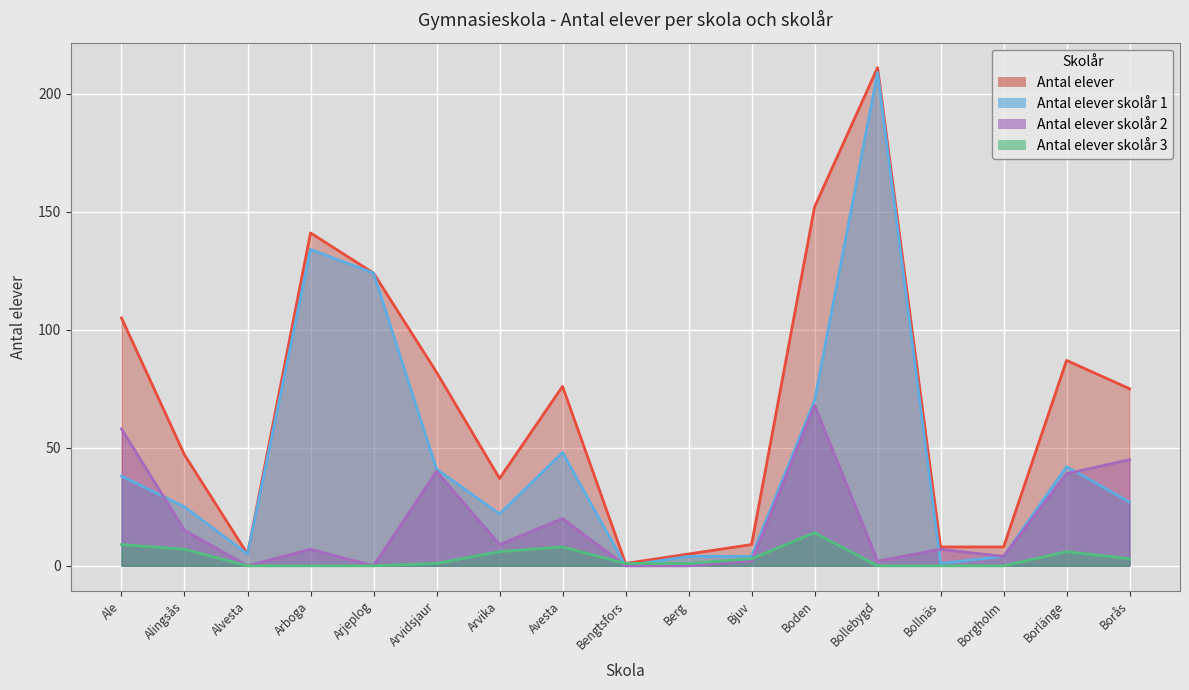

Reading left to right, list all the values displayed in this chart.

Antal elever: 105	47	5	141	124	82	37	76	1	5	9	152	211	8	8	87	75
Antal elever skolår 1: 38	25	5	134	124	41	22	48	0	4	4	70	209	1	4	42	27
Antal elever skolår 2: 58	15	0	7	0	40	9	20	0	0	2	68	2	7	4	39	45
Antal elever skolår 3: 9	7	0	0	0	1	6	8	1	1	3	14	0	0	0	6	3